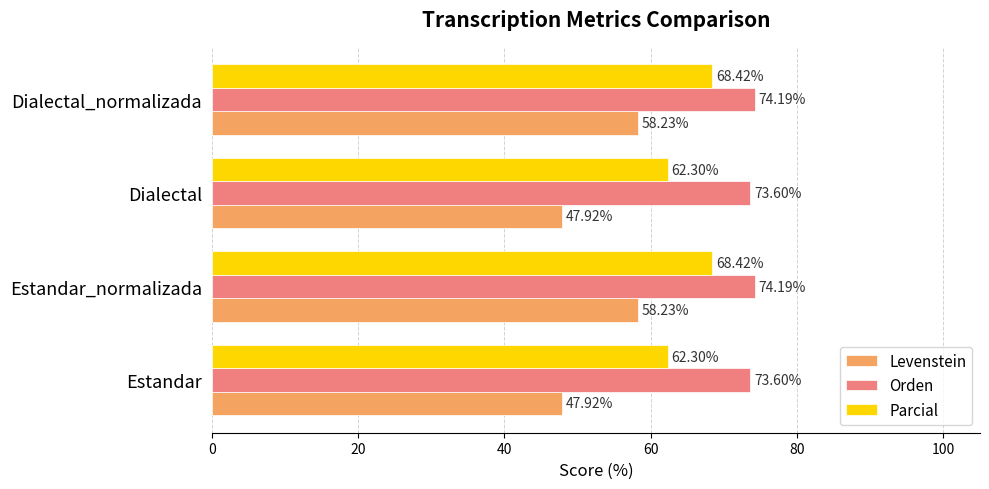

How many values in the Levenstein series exceed 58?

2